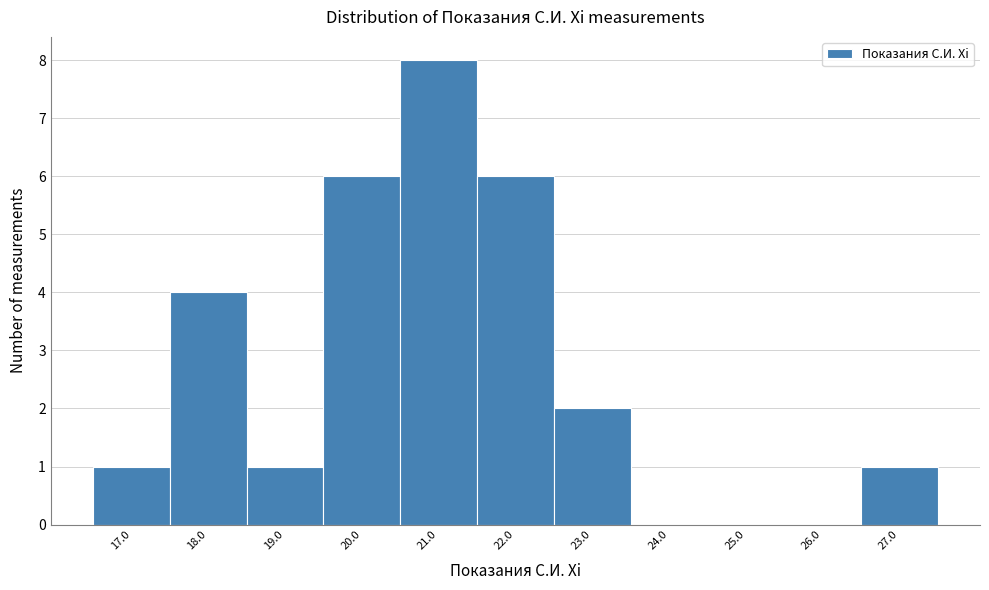

Which range on the x-axis has the tallest bar?

20.5 to 21.5